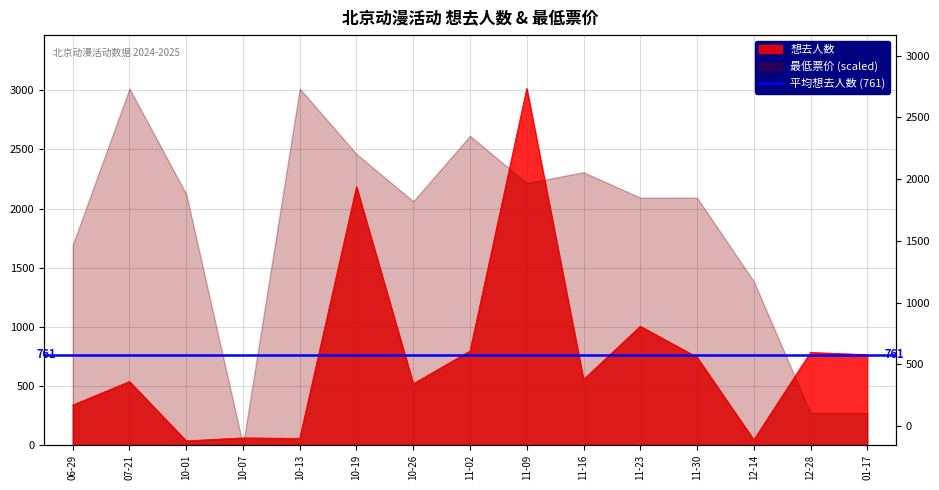

Between 06-29 and 10-26, which is larger?

10-26